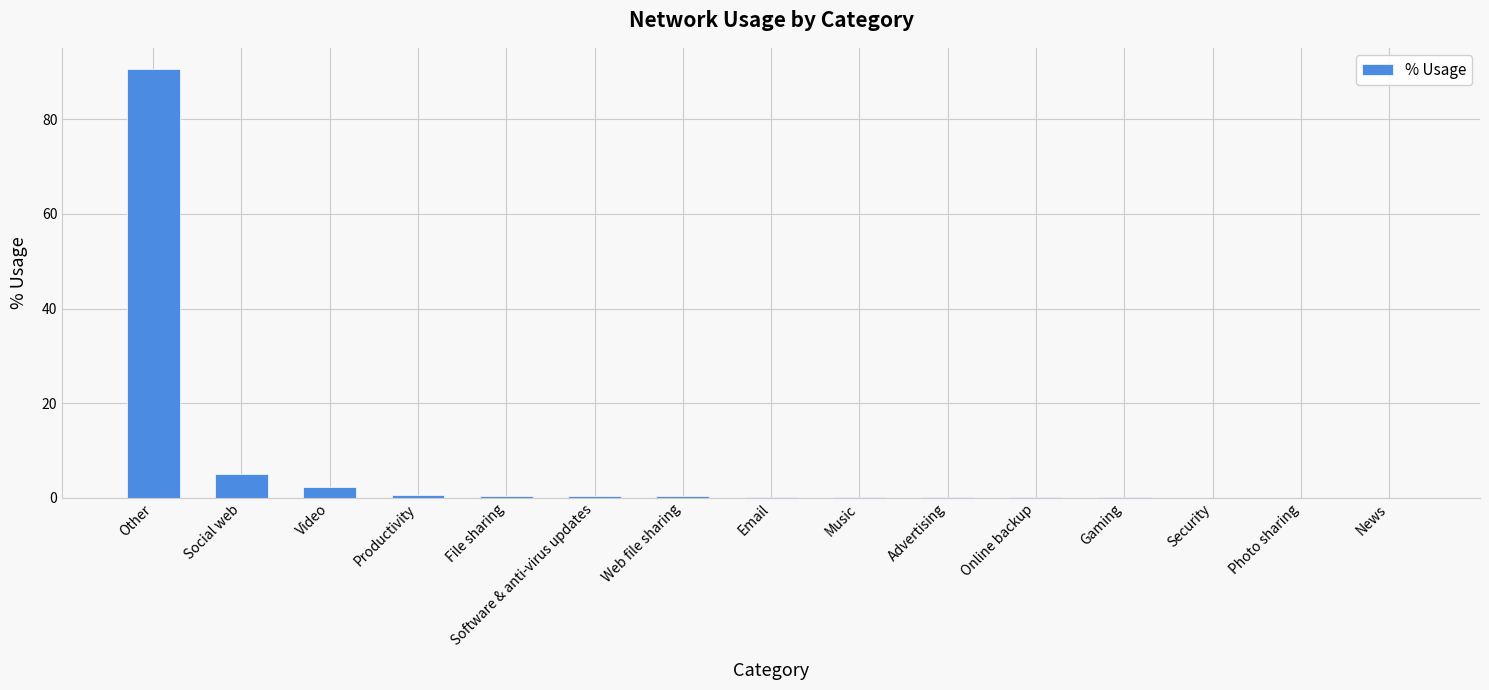

What is the maximum value shown in the chart?

90.6